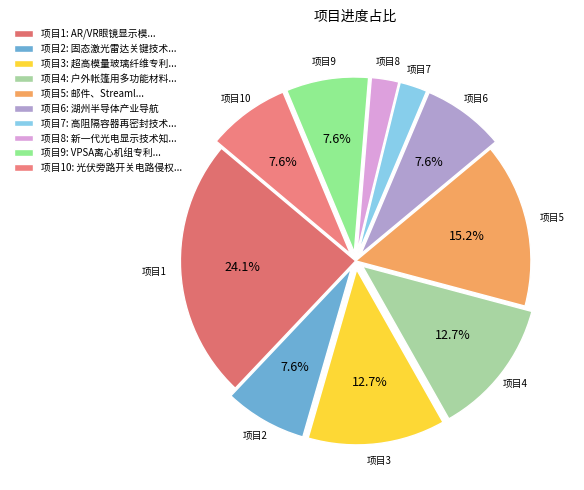

Which slice is the largest?

项目1: AR/VR眼镜显示模...